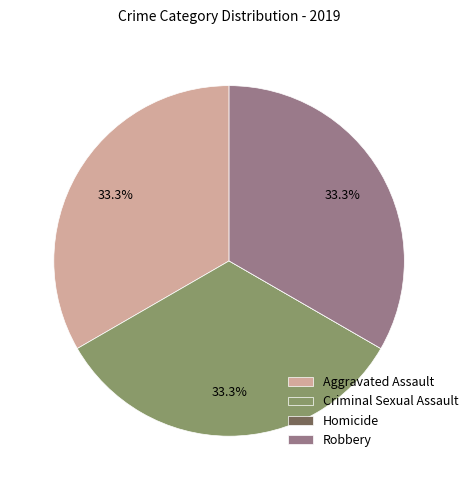

What percentage is NOT represented by Robbery?

66.7%